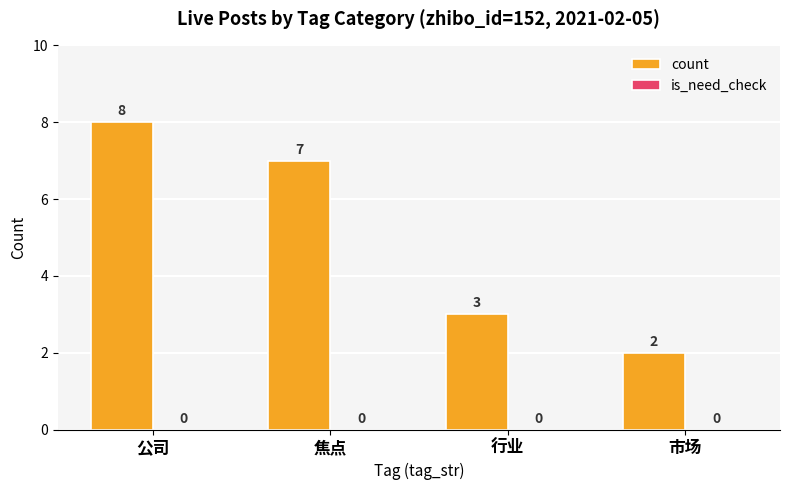

What is the label of the 1st bar from the right?

市场